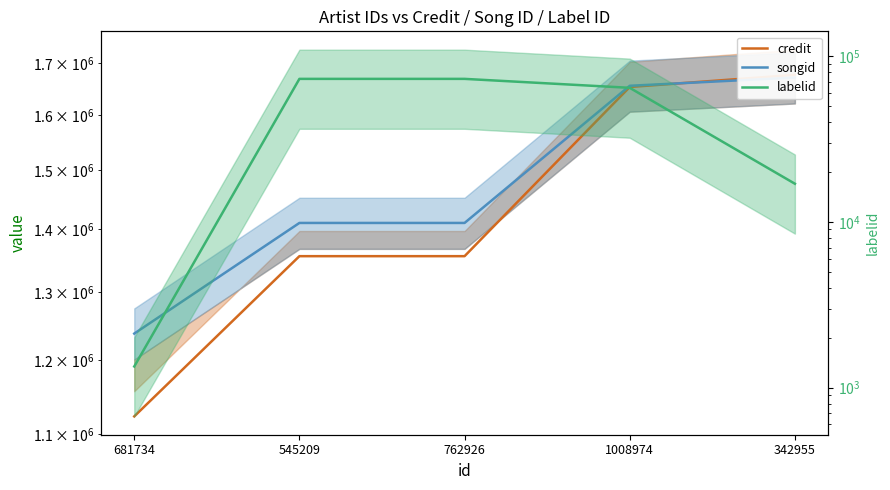

What is the label of the 2nd point from the left?

545209